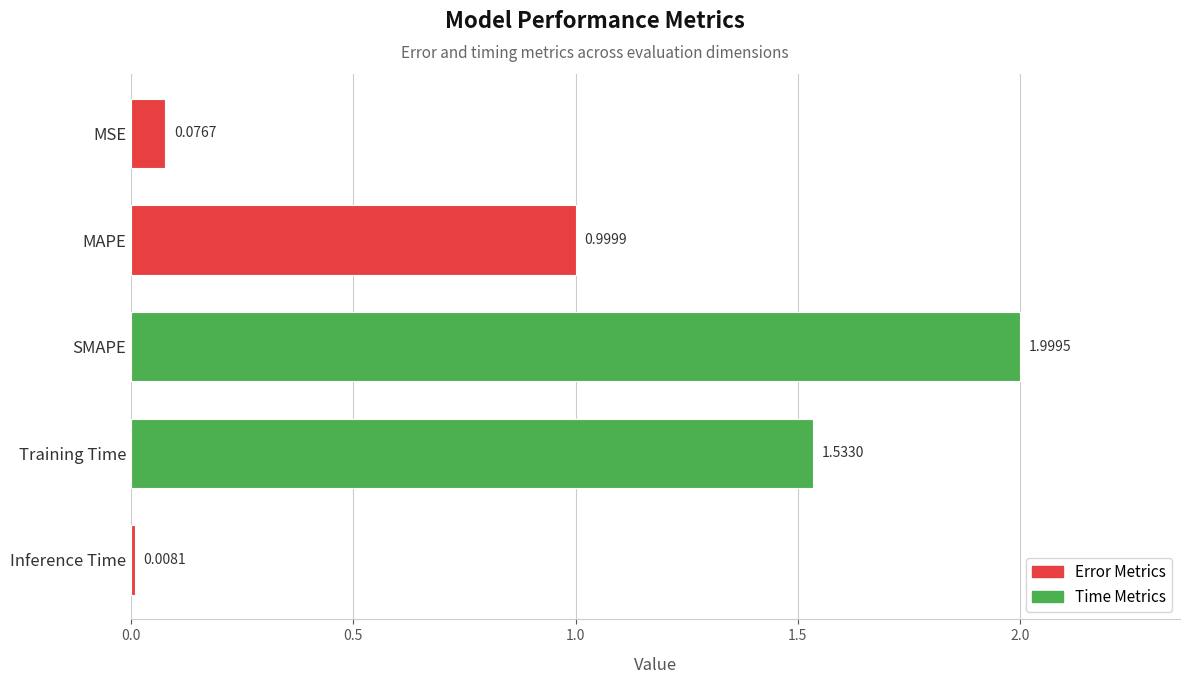

Which category has the lowest value across all series?

Inference Time